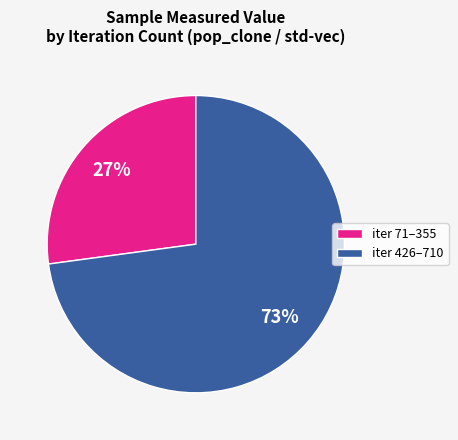

What is the ratio of the value at iter 426–710 to the value at iter 71–355?

2.7